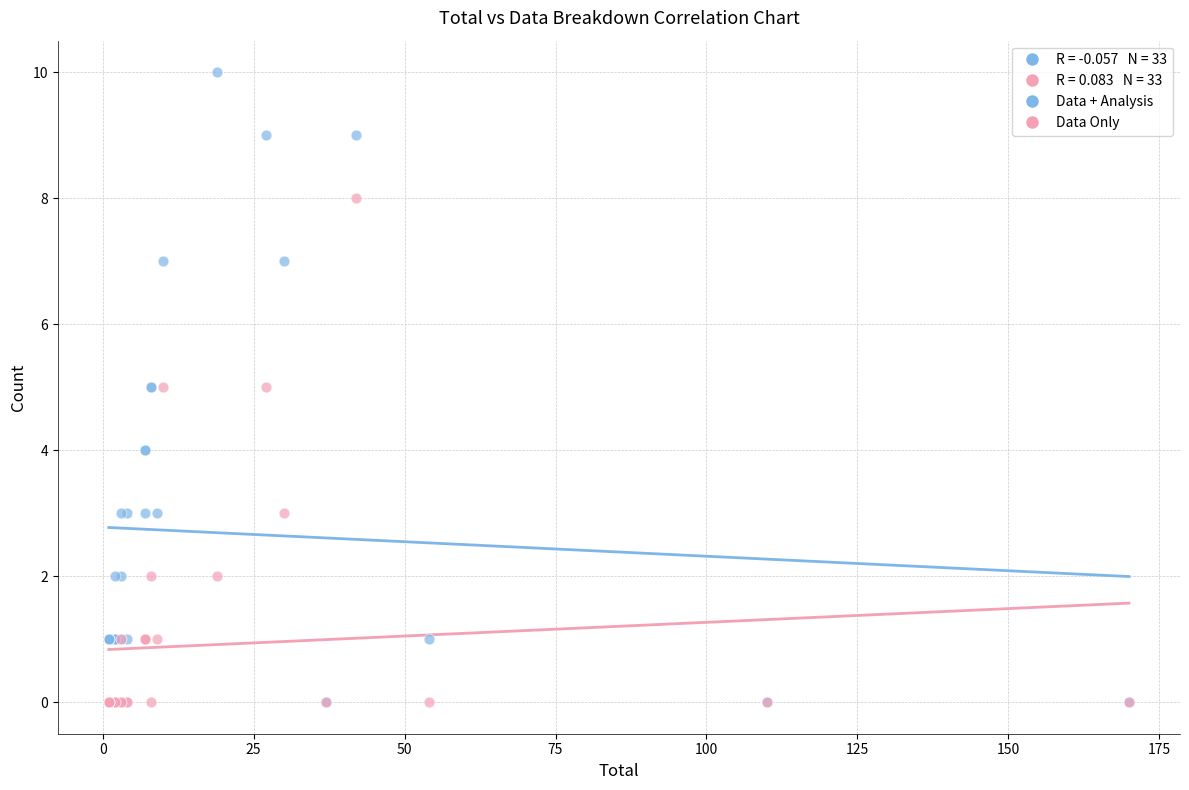

Which series has the widest spread of Y values?

Data + Analysis